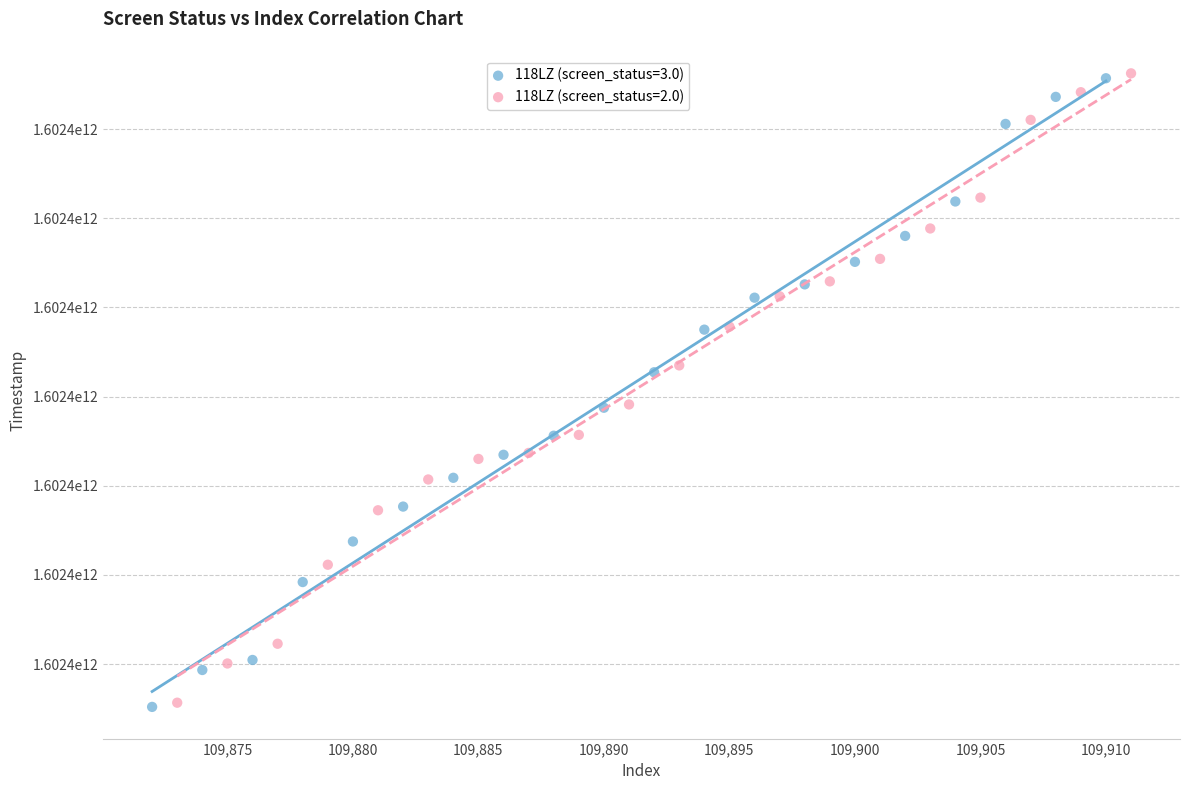

What are all the series names shown in the legend?

118LZ (screen_status=3.0), 118LZ (screen_status=2.0)